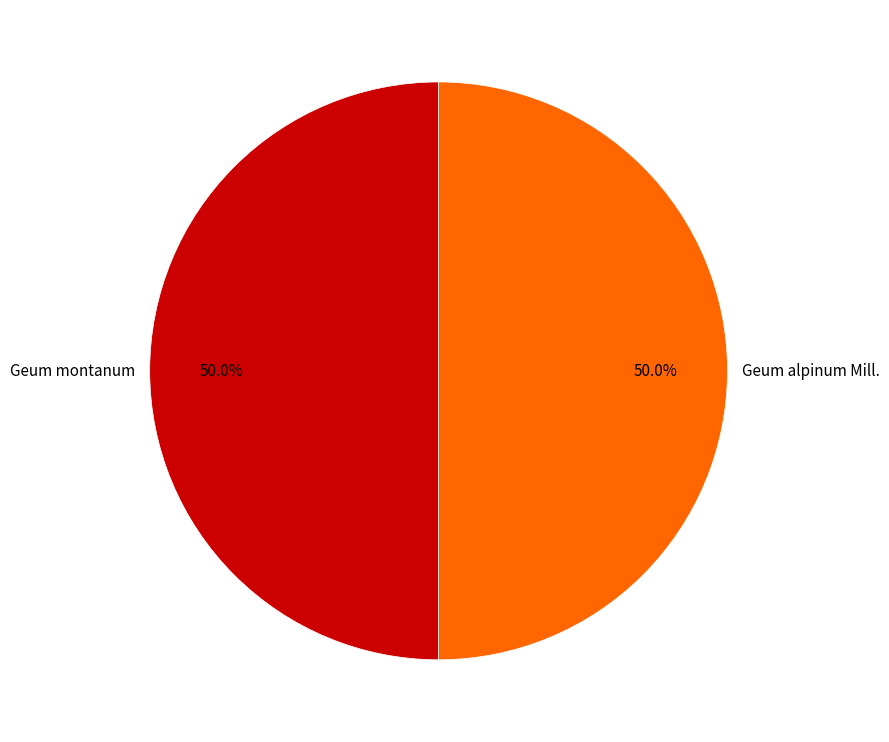

Approximately how many times larger is the value at Geum alpinum Mill. compared to Geum montanum?

1.0